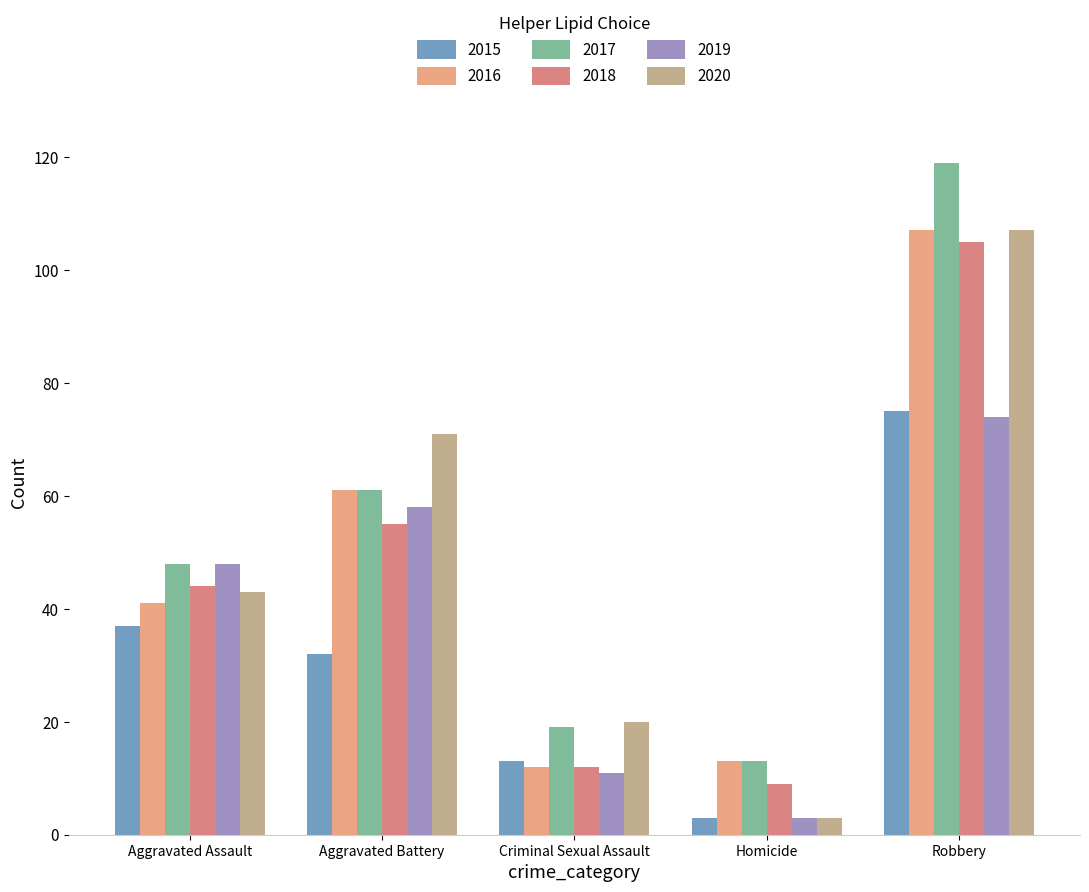

How many groups of bars are there?

5